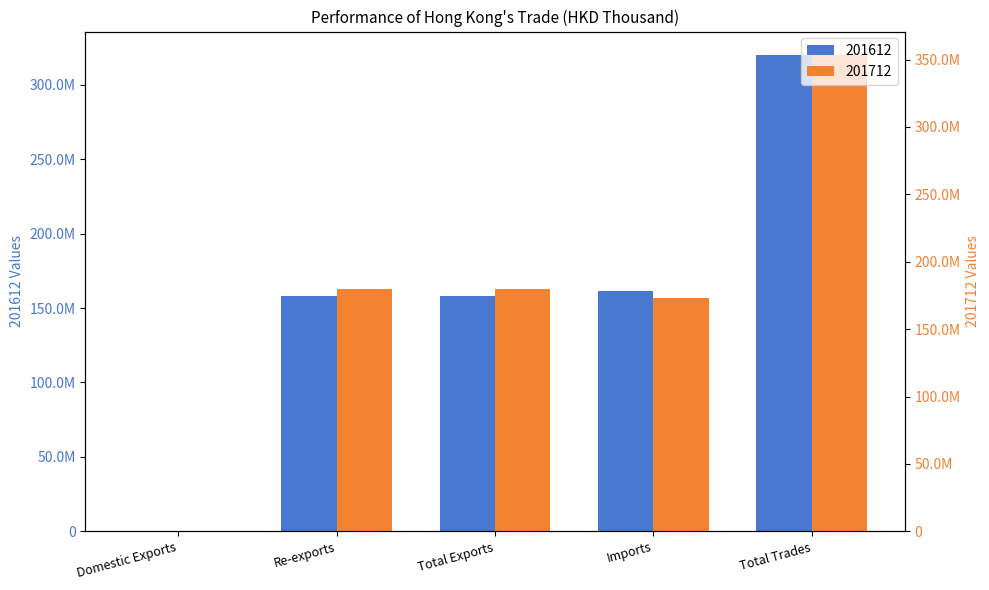

The value of 201612 at Domestic Exports is 129730.7. True or false?

True